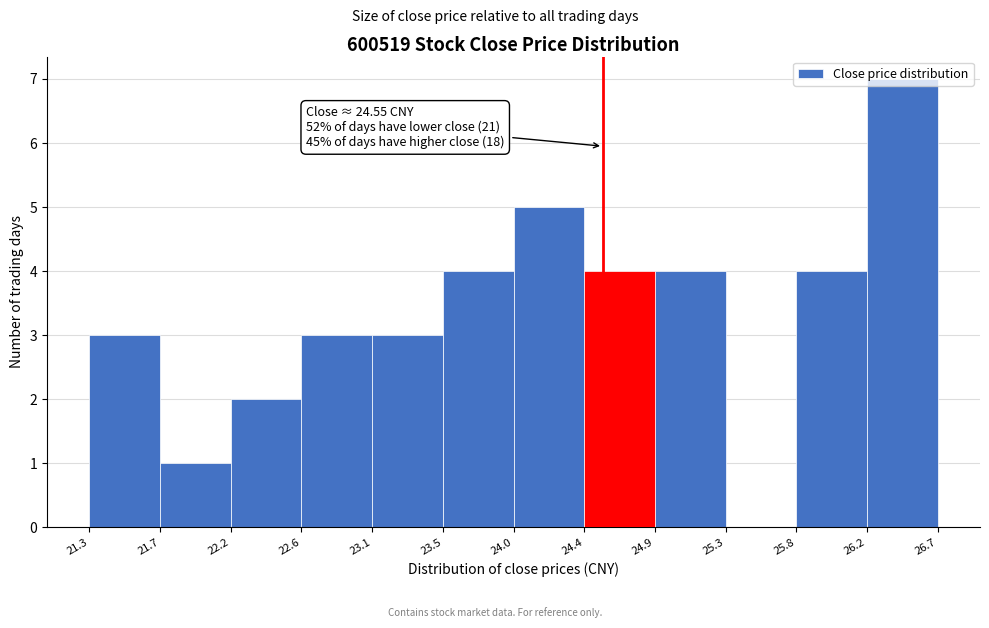

Over which range of the x-axis is the bar tallest?

26.2 to 26.7